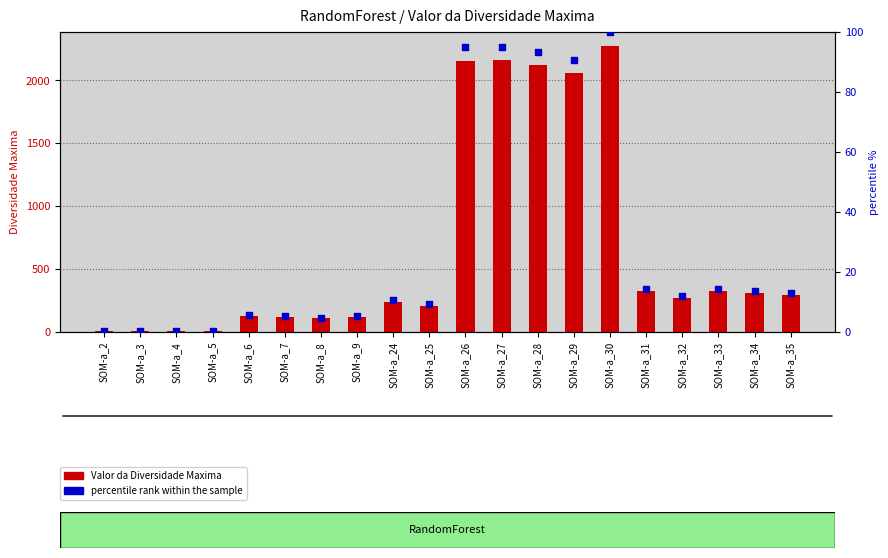

Which series has the widest spread of Y values?

Valor da Diversidade Maxima